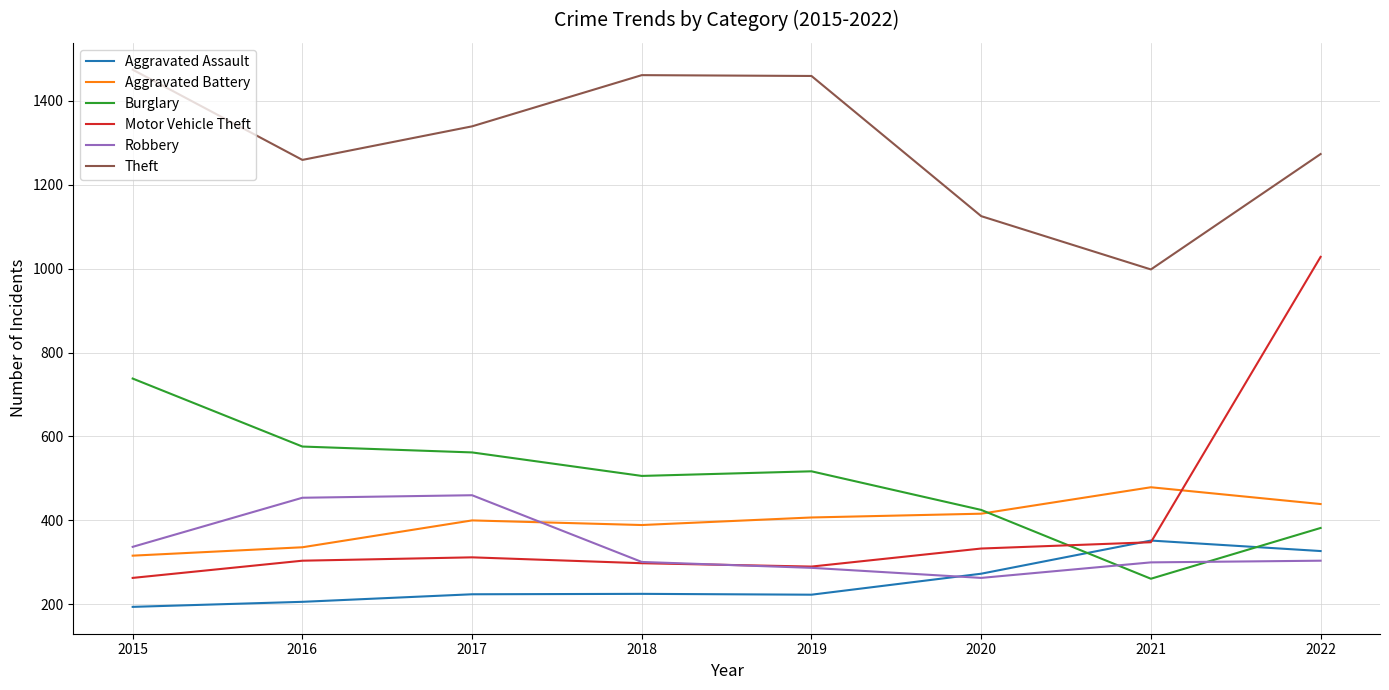

Is the value of Theft at 2018 greater than the value of Aggravated Battery at 2020?

Yes